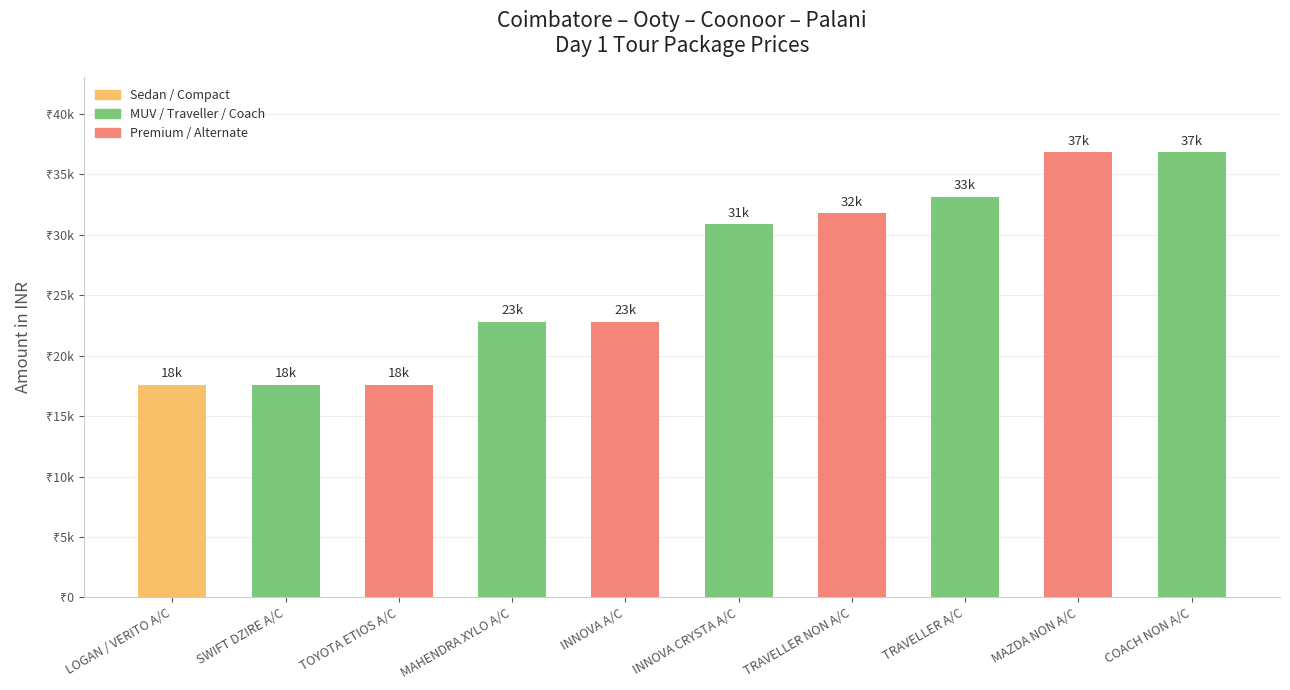

Rank the categories by value from highest to lowest.

MAZDA NON A/C, COACH NON A/C, TRAVELLER A/C, TRAVELLER NON A/C, INNOVA CRYSTA A/C, MAHENDRA XYLO A/C, INNOVA A/C, LOGAN / VERITO A/C, SWIFT DZIRE A/C, TOYOTA ETIOS A/C